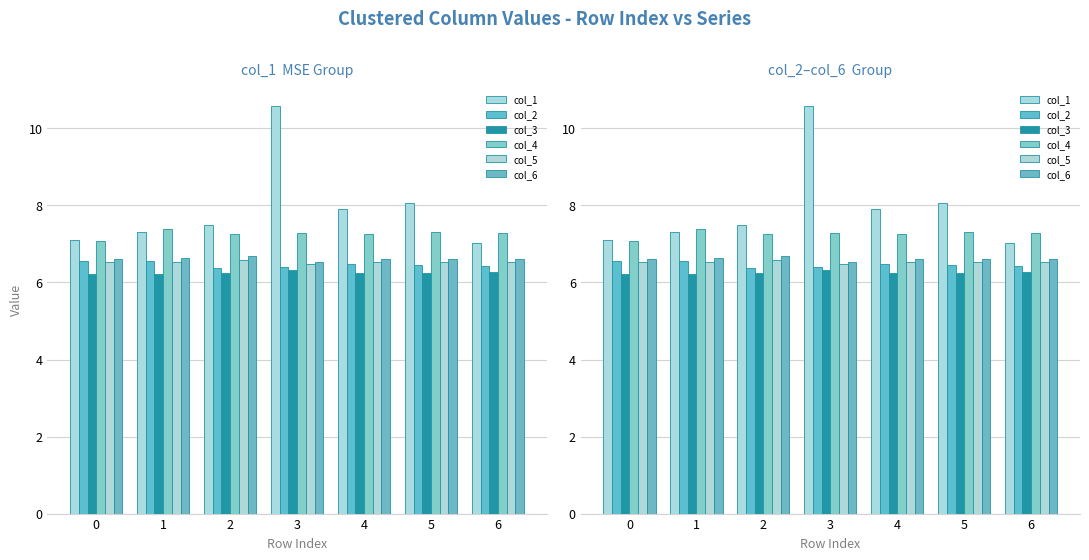

Reading left to right, extract all data points from this chart.

col_1: 7.1	7.3	7.5	10.6	7.9	8.1	7.0
col_2: 6.6	6.5	6.4	6.4	6.5	6.4	6.4
col_3: 6.2	6.2	6.3	6.3	6.3	6.3	6.3
col_4: 7.1	7.4	7.3	7.3	7.3	7.3	7.3
col_5: 6.5	6.5	6.6	6.5	6.5	6.5	6.5
col_6: 6.6	6.6	6.7	6.5	6.6	6.6	6.6